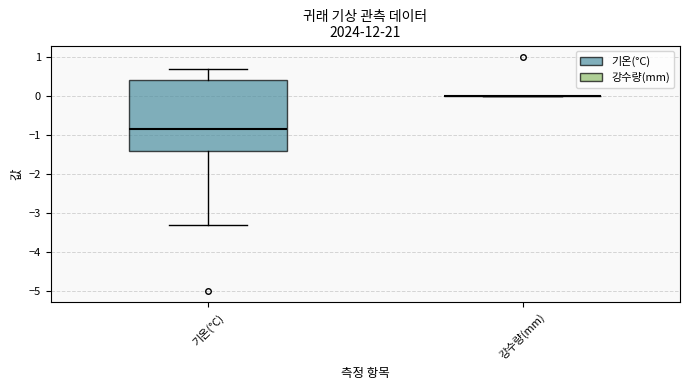

Where does the upper whisker of the box for 기온(°C) end on the y-axis? The values are not printed on the chart, so give them approximately, as read against the axis.

0.7